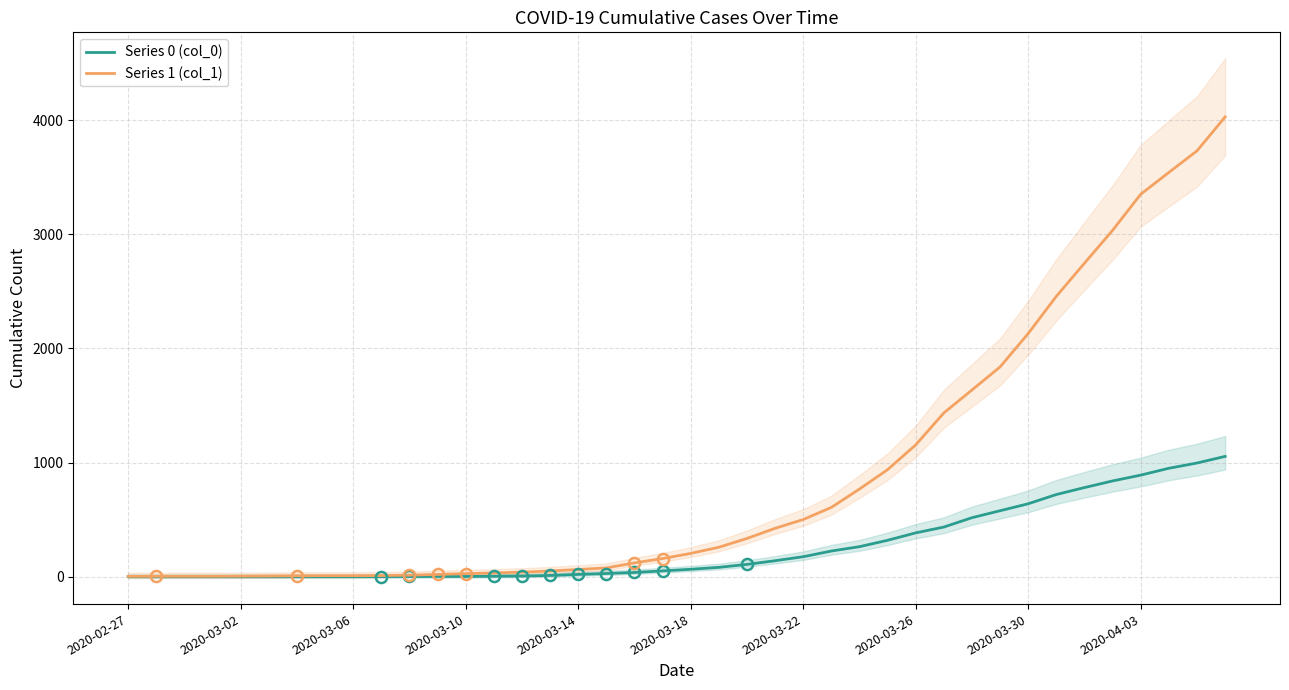

What is the difference between the maximum and minimum values in the Series 0 (col_0) series?

1054